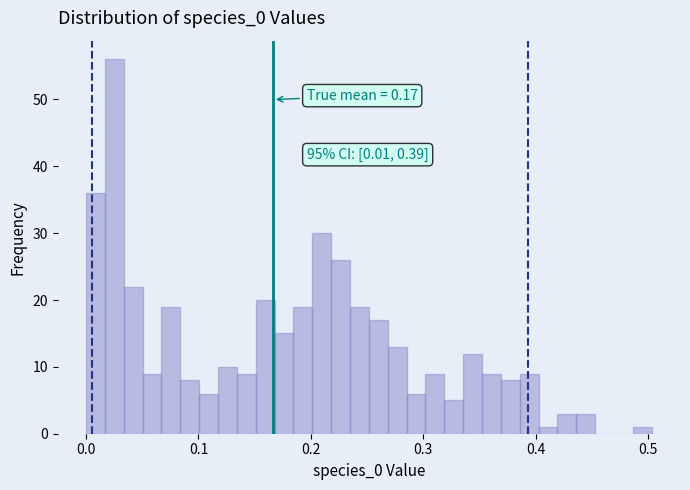

Read against the x-axis, roughly where is the centre of the tallest bar?

0.03